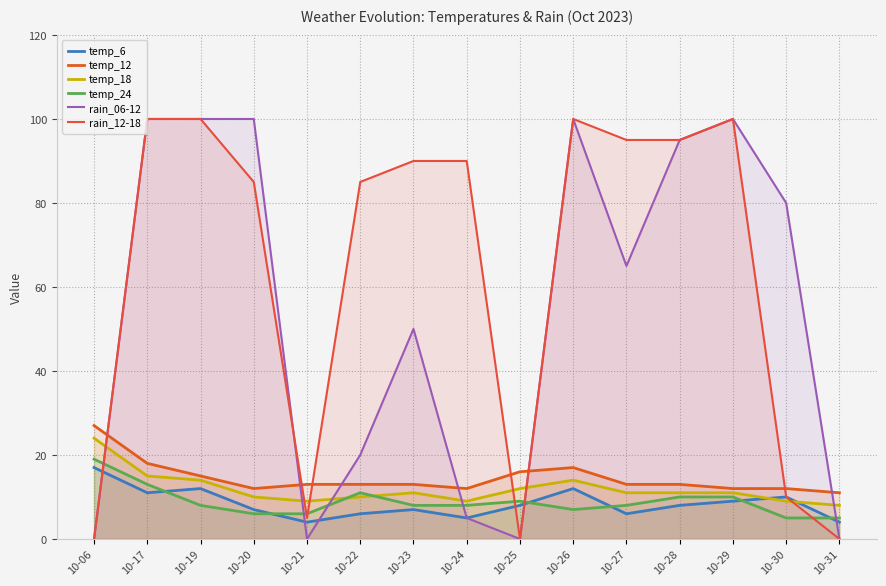

At which label does temp_18 first exceed 11?

10-06